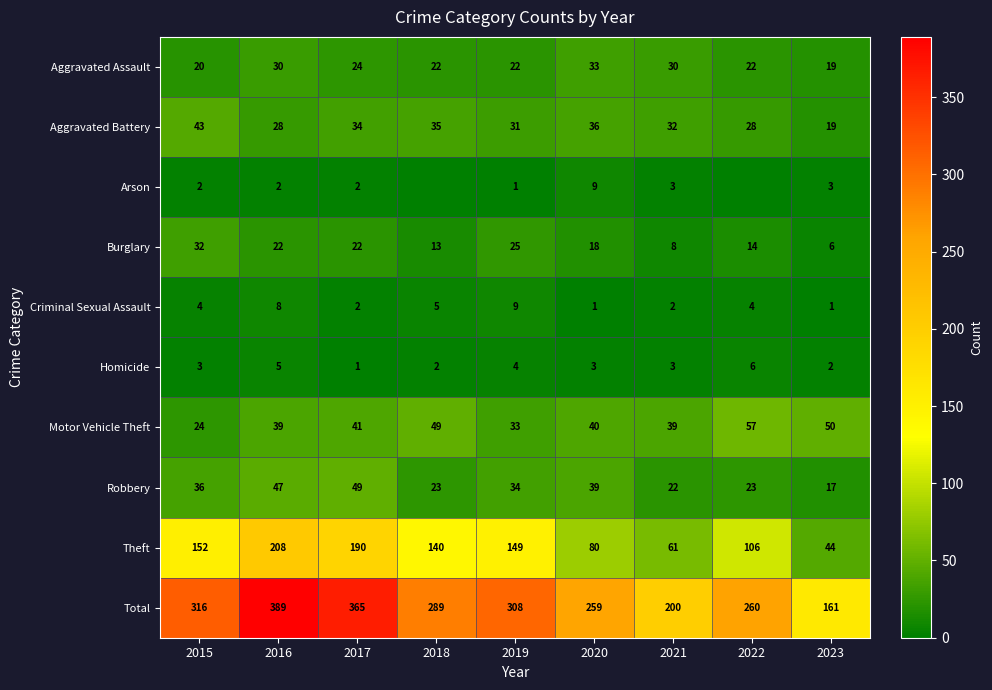

The Arson series shows 1 at 2019. True or false?

True